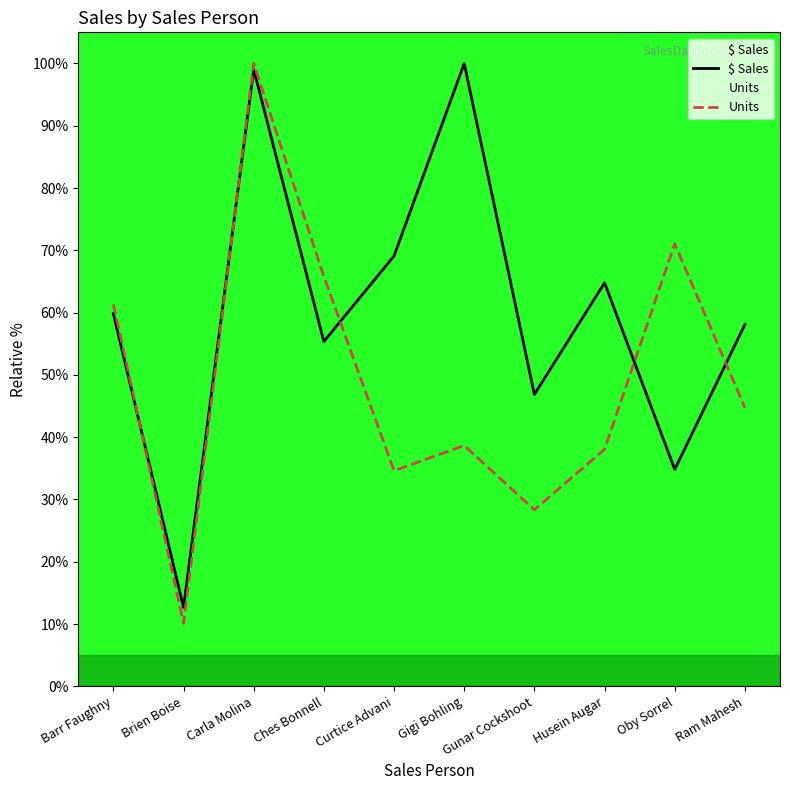

Is this an area chart (filled region under the line)?

No